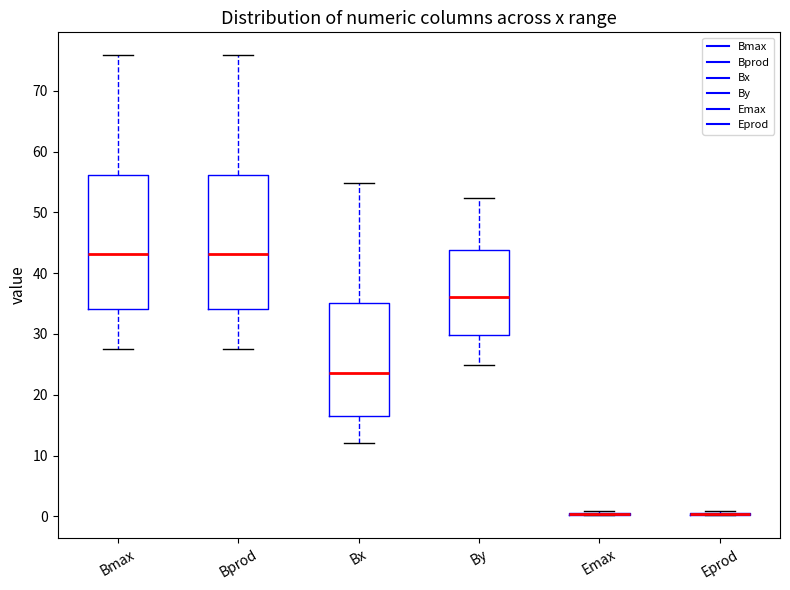

Where is the upper edge of the box for Bx on the y-axis? The values are not printed on the chart, so give them approximately, as read against the axis.

35